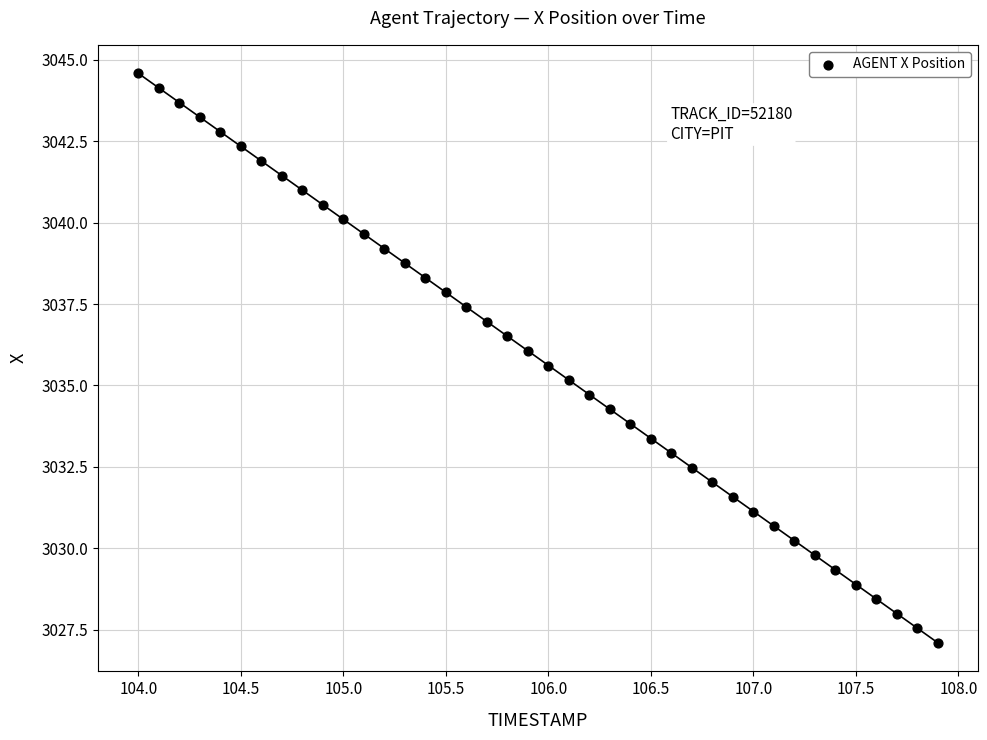

What is the range of Y values (max minus min)?

17.5